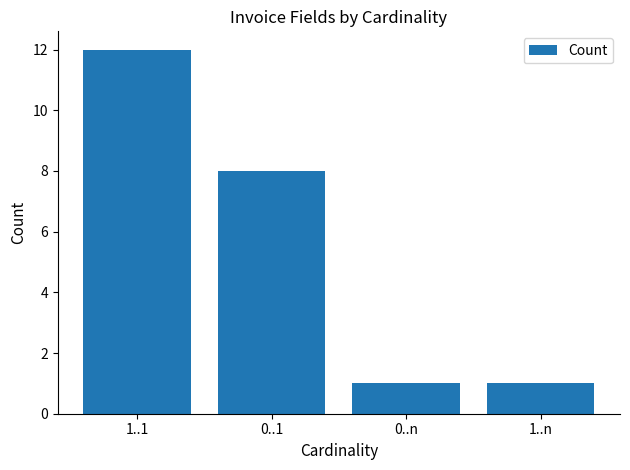

Count the number of data series in this chart.

1